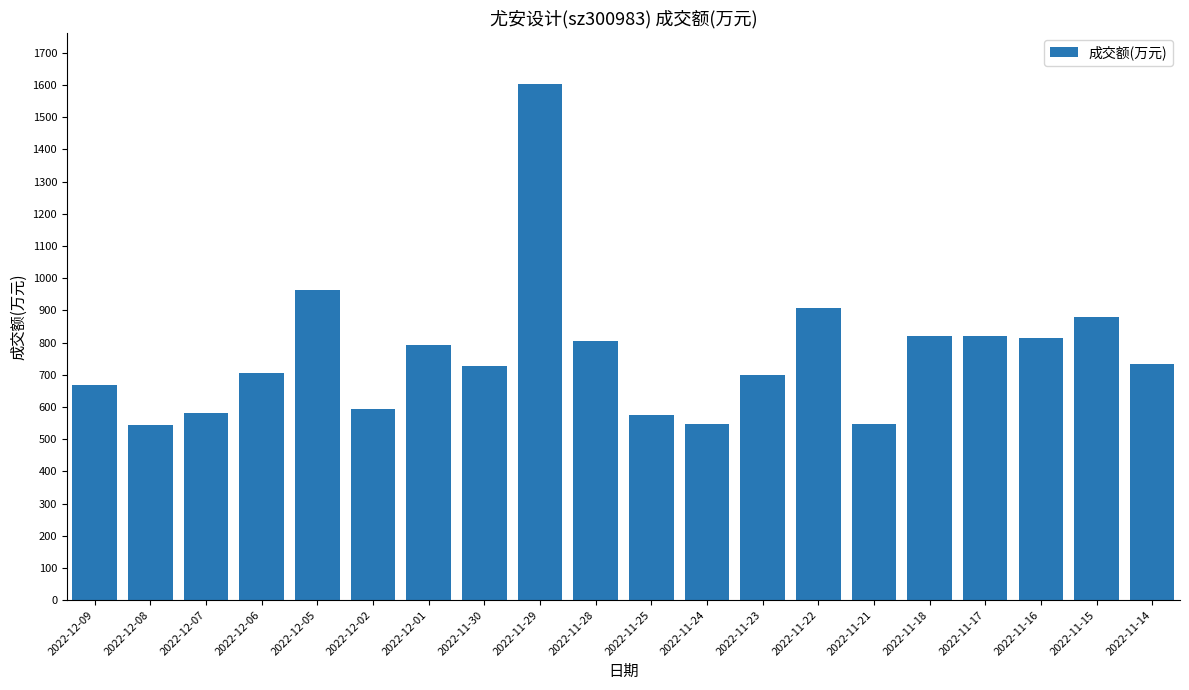

What is the difference between the values at 2022-12-05 and 2022-11-30?

236